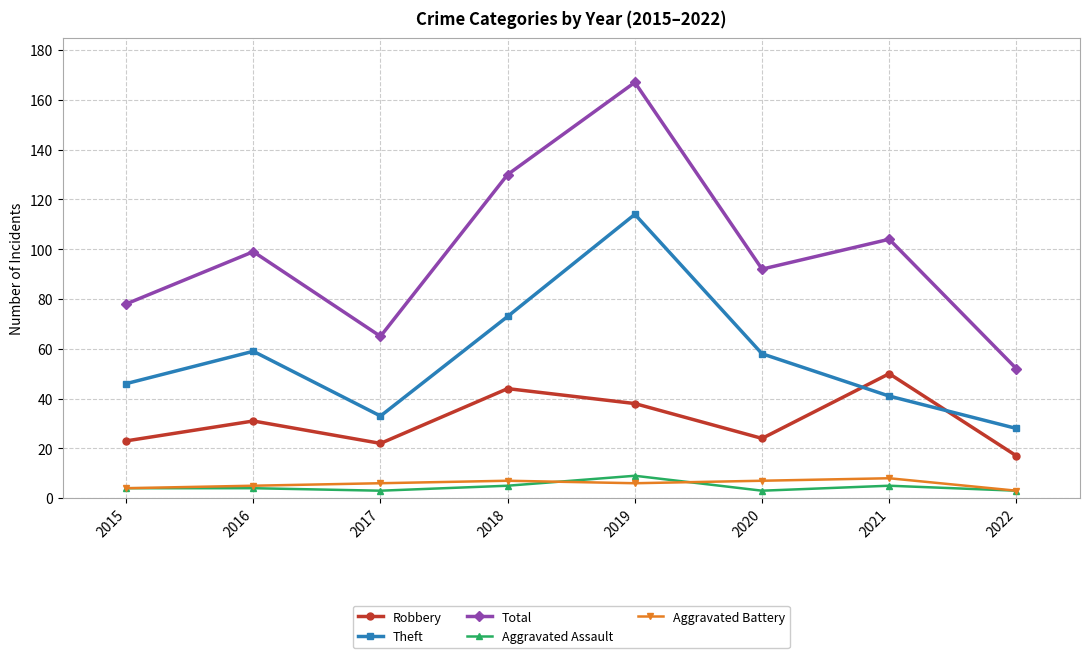

Which series has the largest total across all categories?

Total